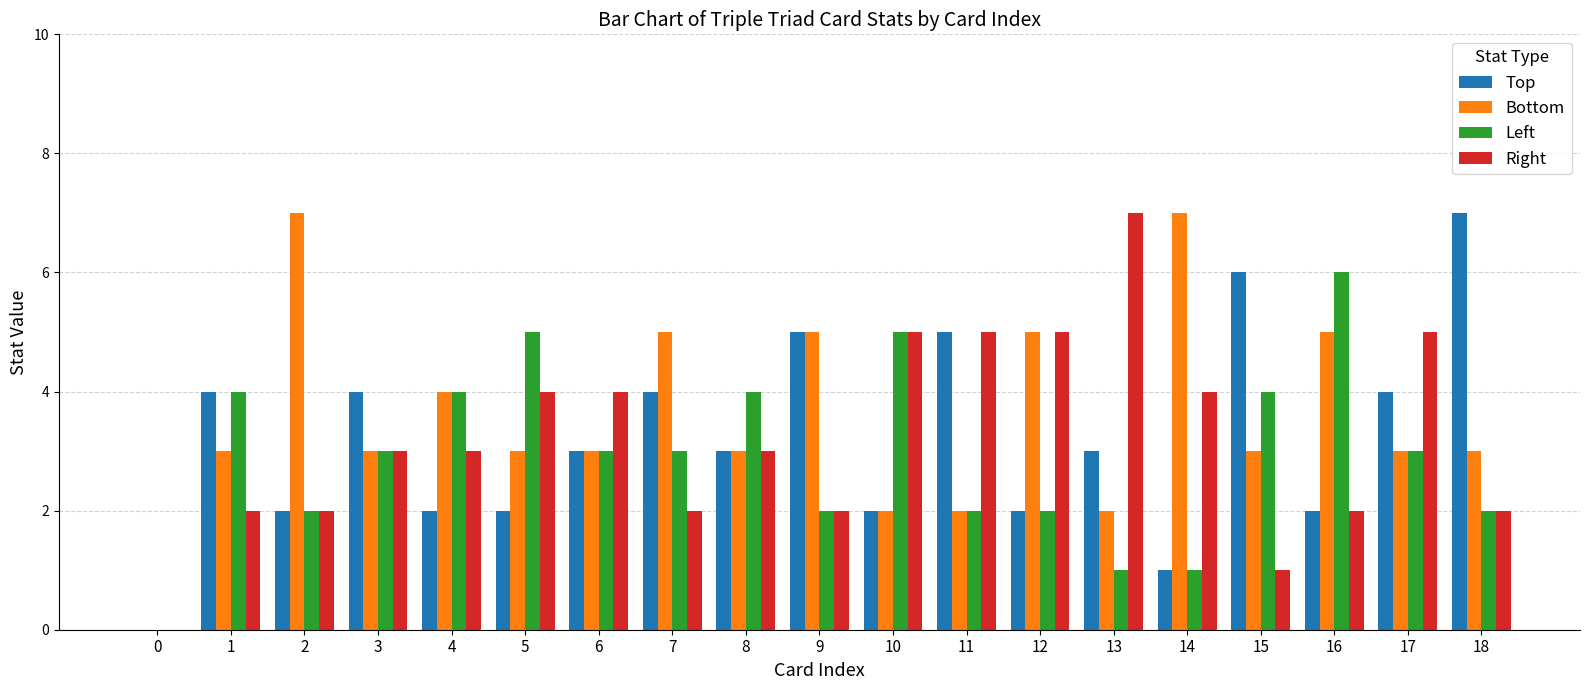

What is the sum of the Left values at 14 and 10?

6